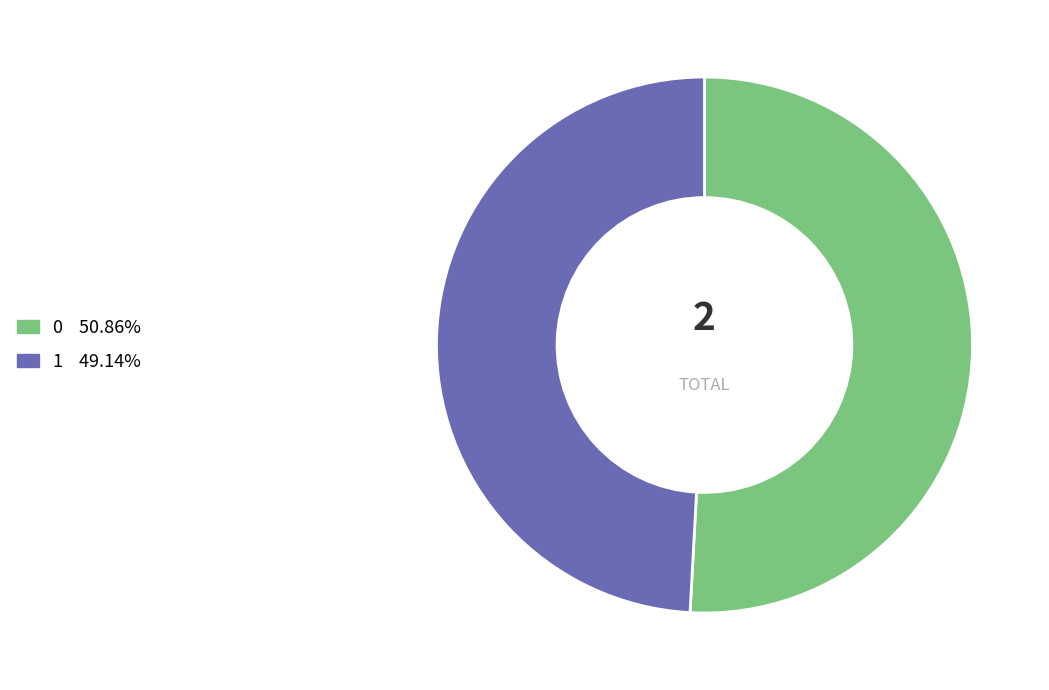

How many slices are in this pie chart?

2